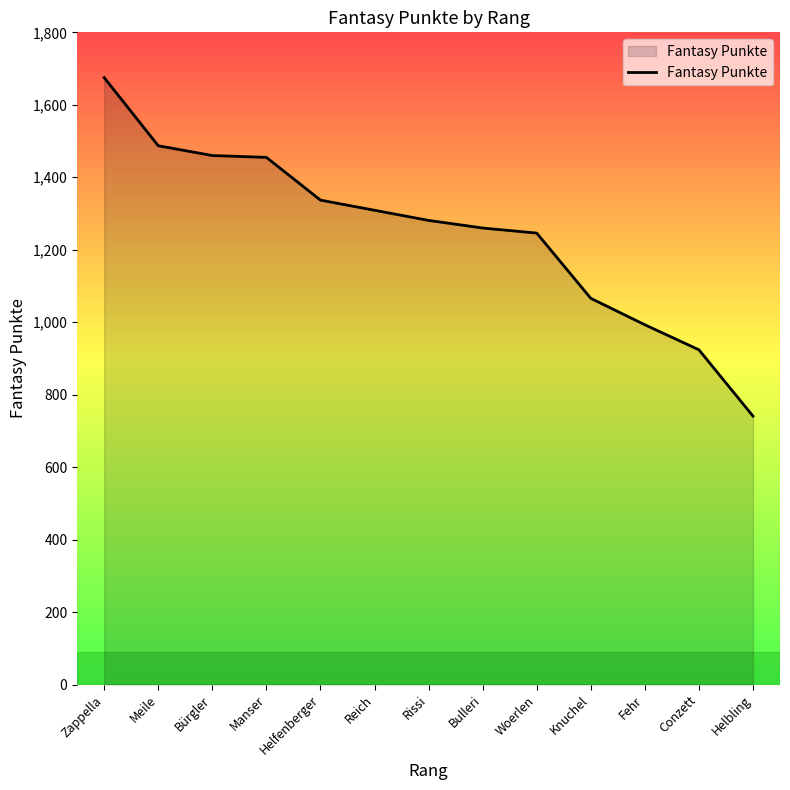

How many lines are shown in the chart?

1